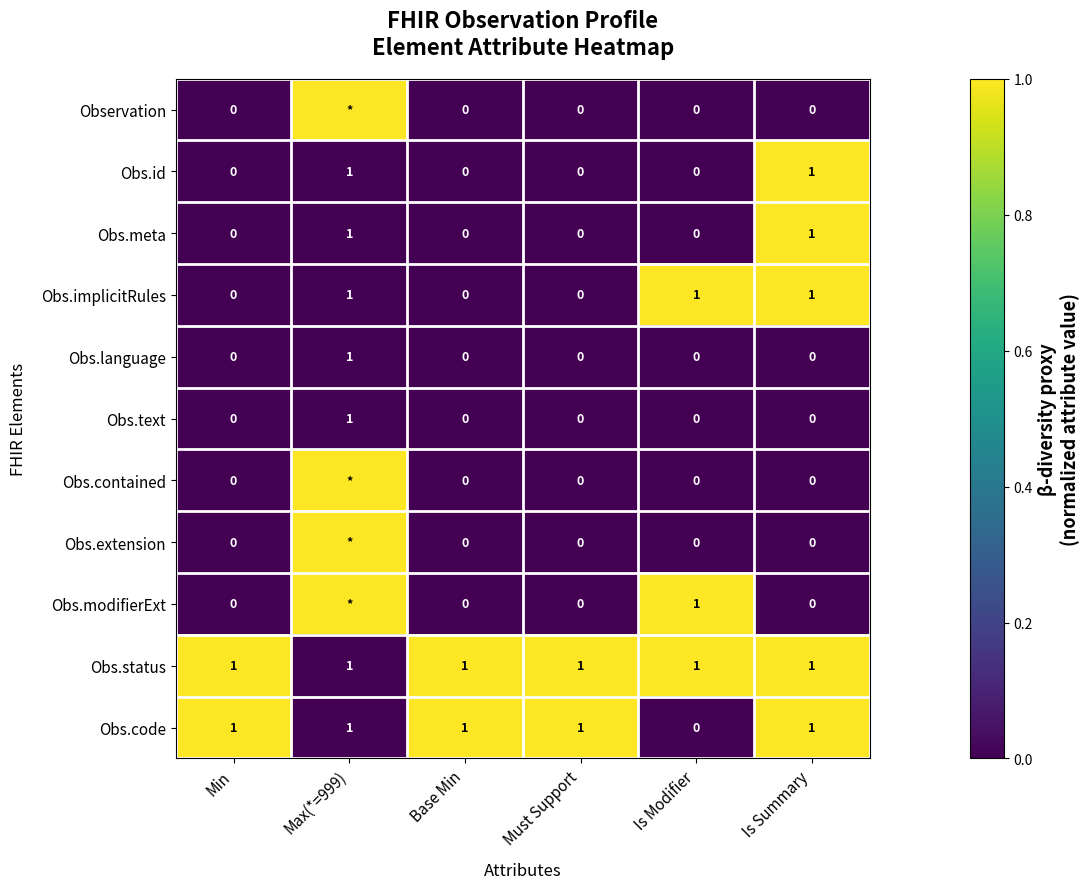

What is the sum of all Obs.implicitRules values?

3